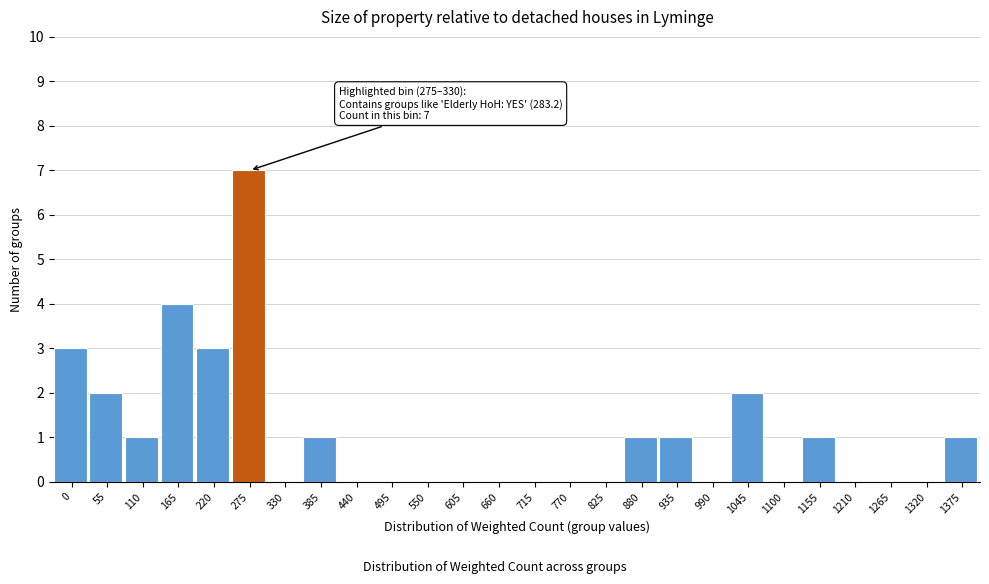

Reading left to right, transcribe all the data shown in this chart.

0=3	55=2	110=1	165=4	220=3	275=7	330=0	385=1	440=0	495=0	550=0	605=0	660=0	715=0	770=0	825=0	880=1	935=1	990=0	1045=2	1100=0	1155=1	1210=0	1265=0	1320=0	1375=1